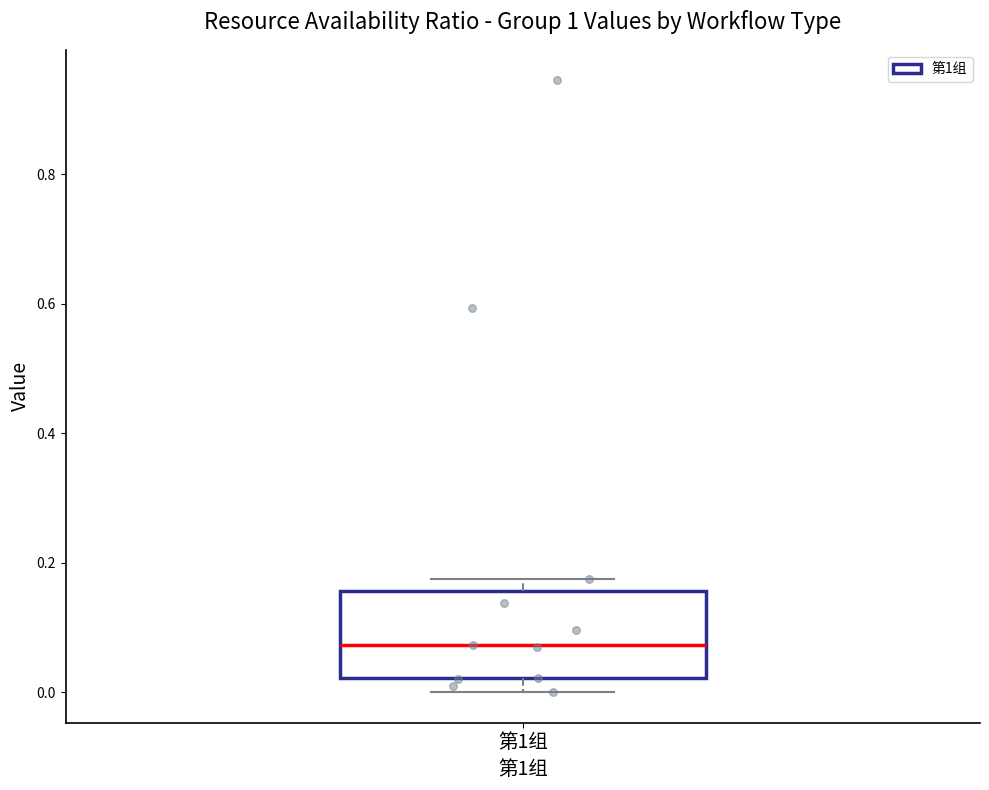

Where is the upper edge of the box for 第1组 on the y-axis? The values are not printed on the chart, so give them approximately, as read against the axis.

0.16